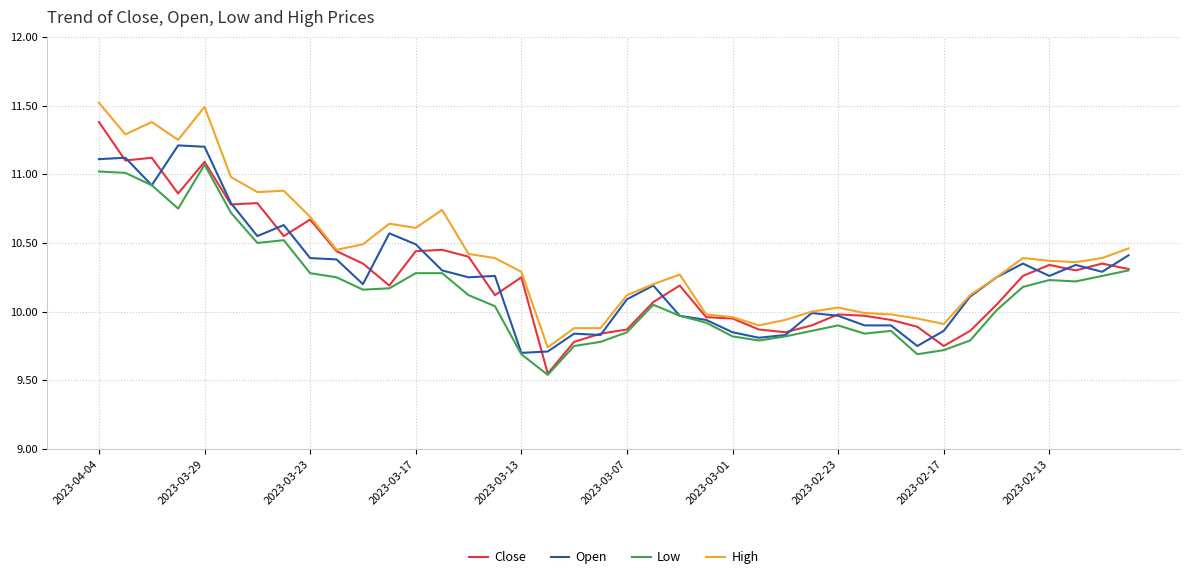

True or false: High has more than 0 interior local peaks.

True